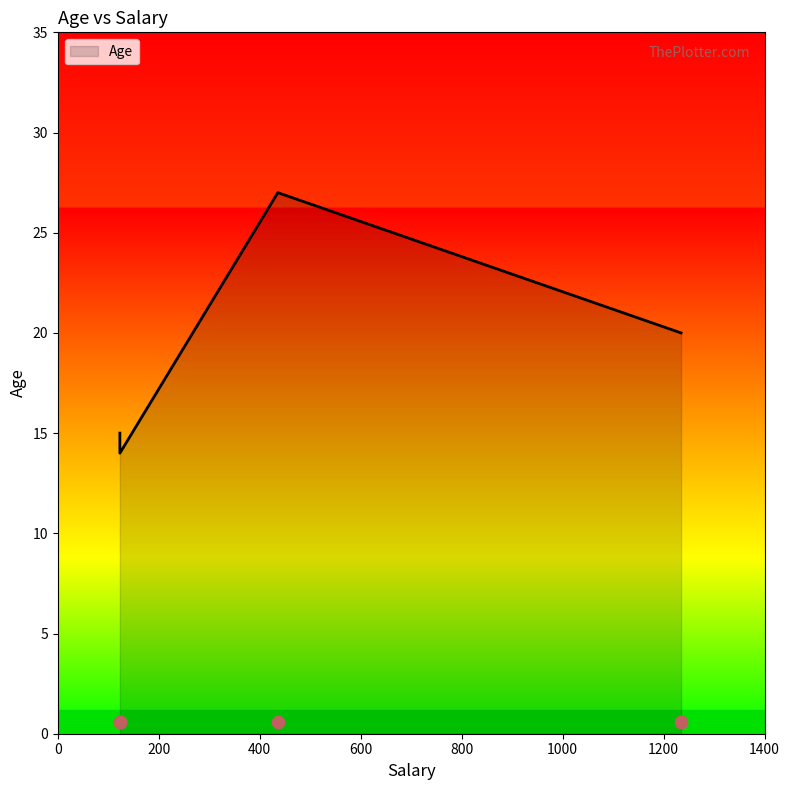

What is the change in value from 435.9 to 1234.65?

-7